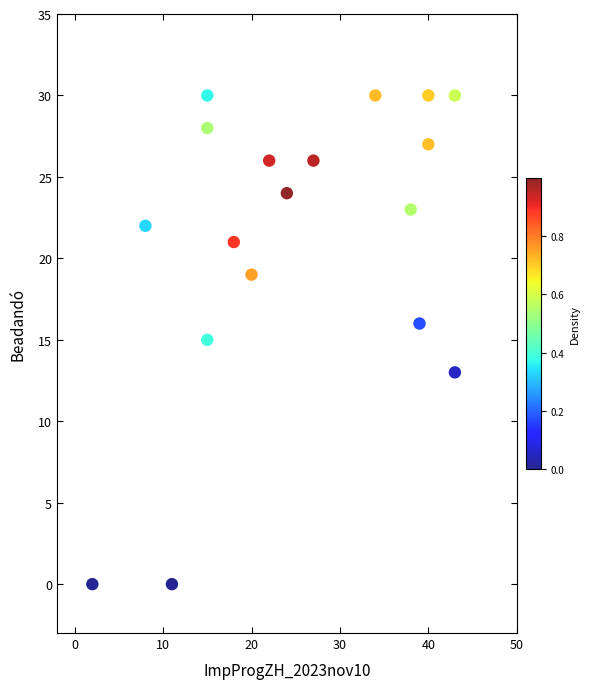

What is the range of Y values (max minus min)?

30